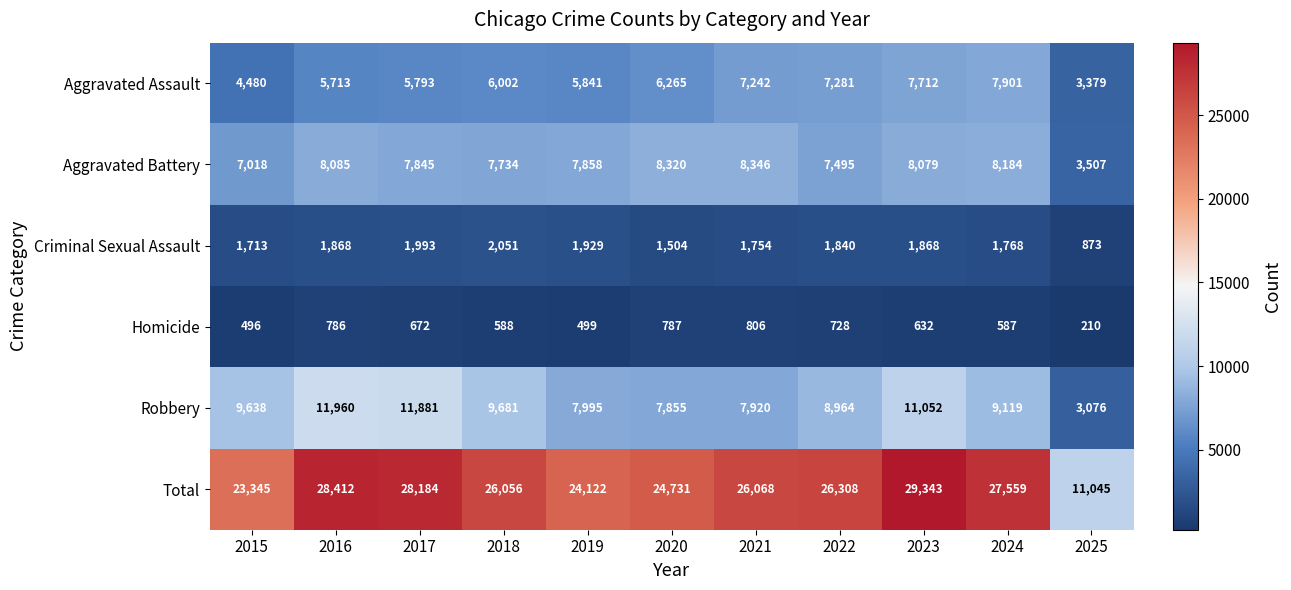

How many series are shown in this chart?

6